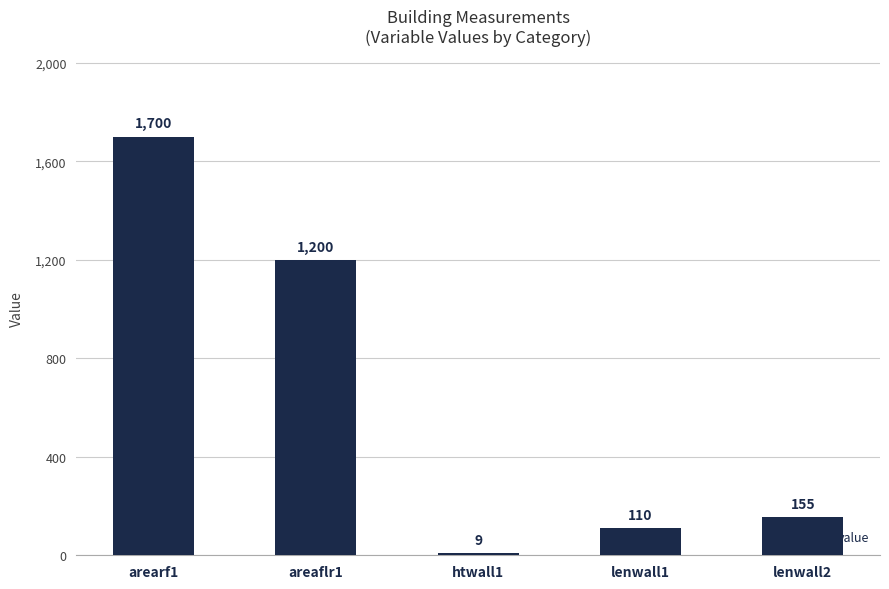

How many data points does each series have?

5